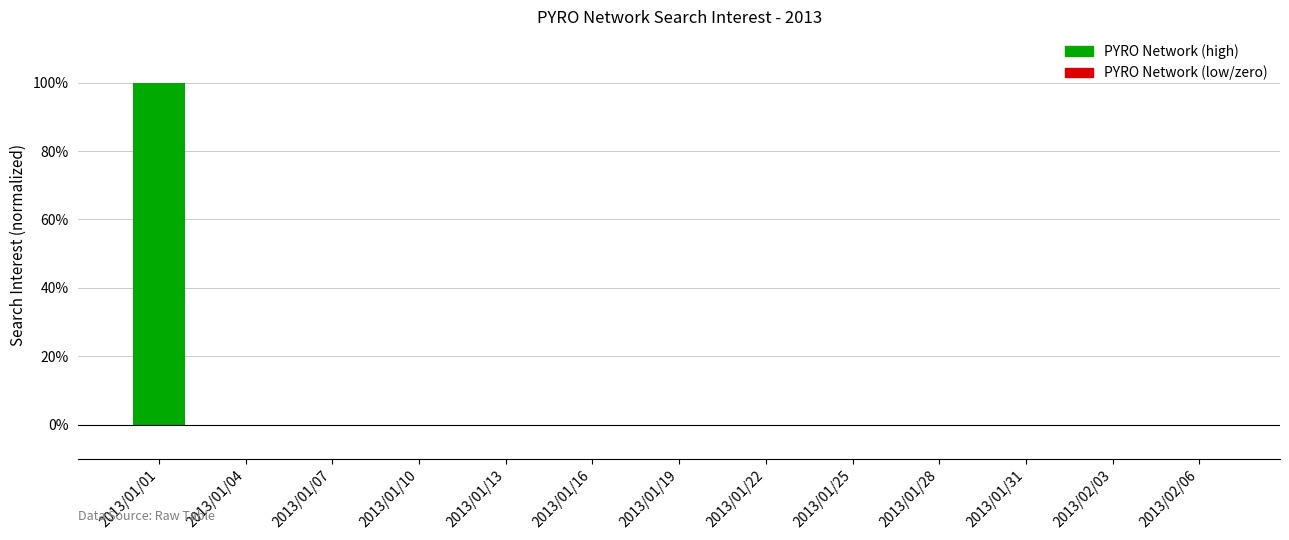

Are the bars horizontal?

No